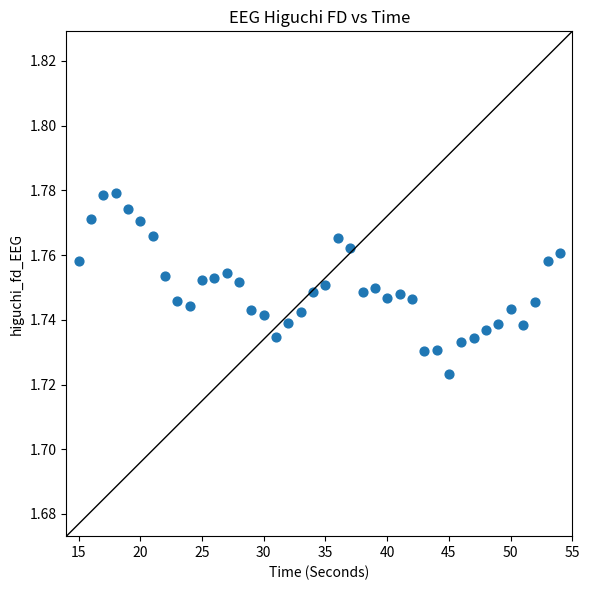

What is the range of X values (max minus min)?

39.0